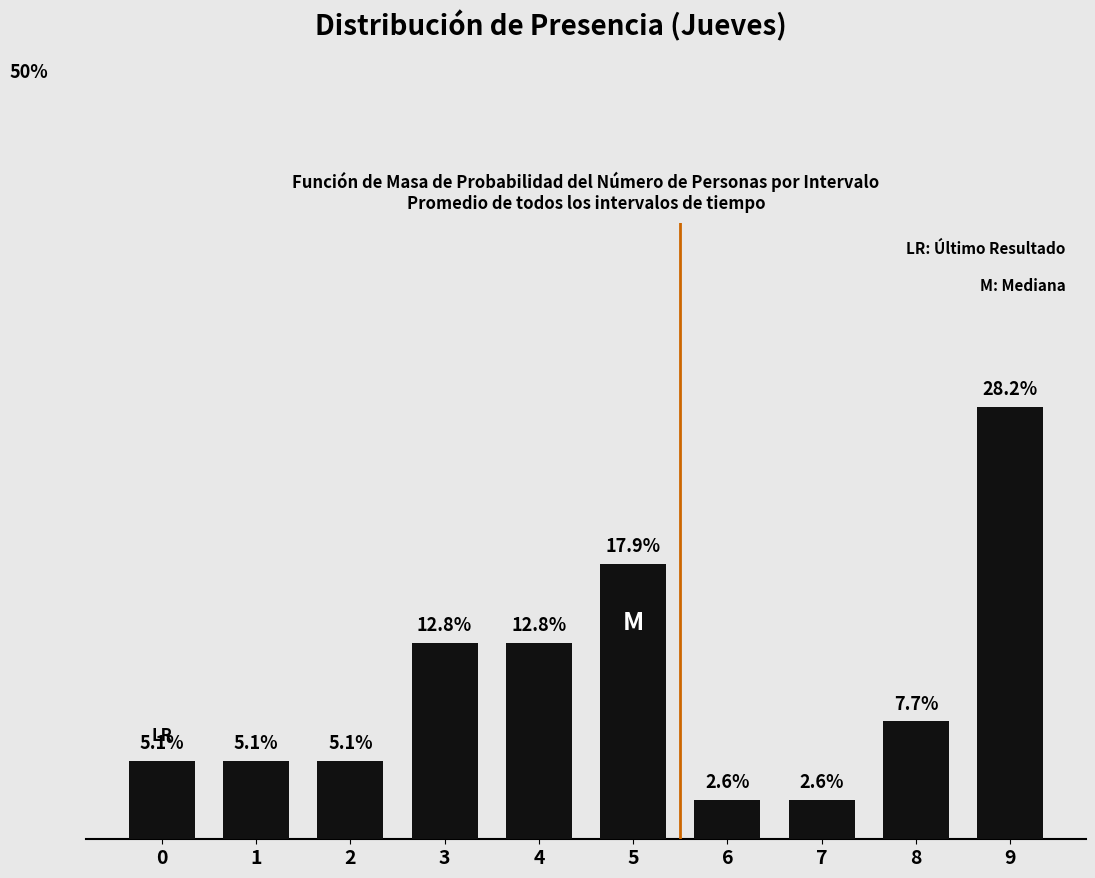

Are the bars horizontal?

No